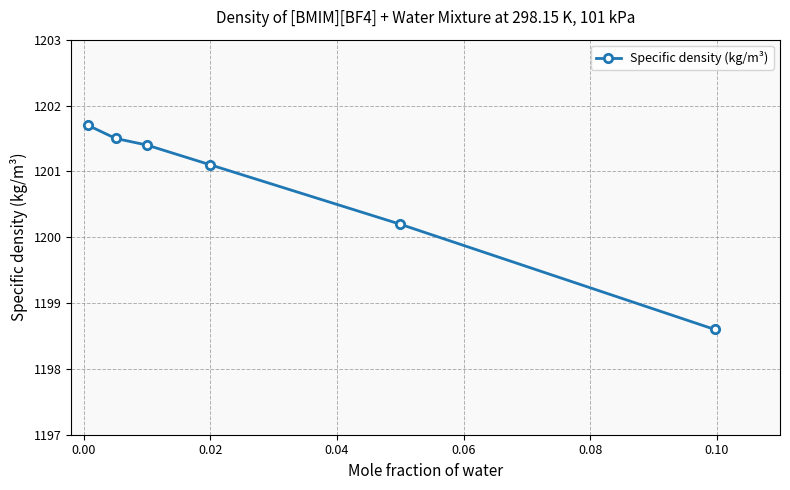

What is the difference between the maximum and minimum values?

3.1